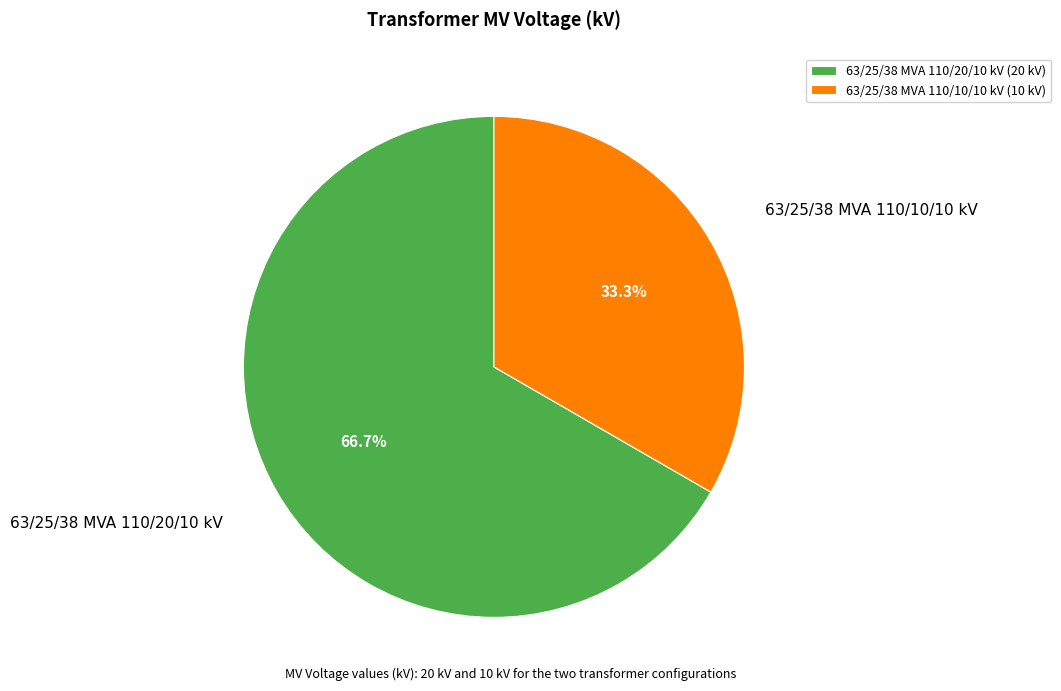

Is the sum of 63/25/38 MVA 110/20/10 kV and 63/25/38 MVA 110/10/10 kV greater than half?

Yes